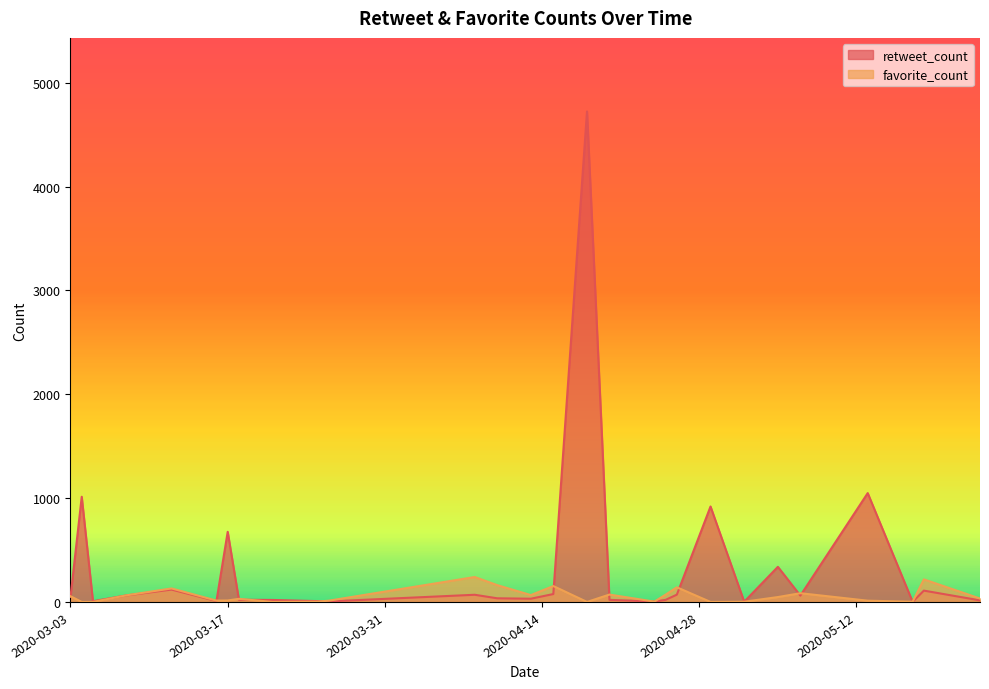

True or false: retweet_count has more than 0 interior local peaks.

True